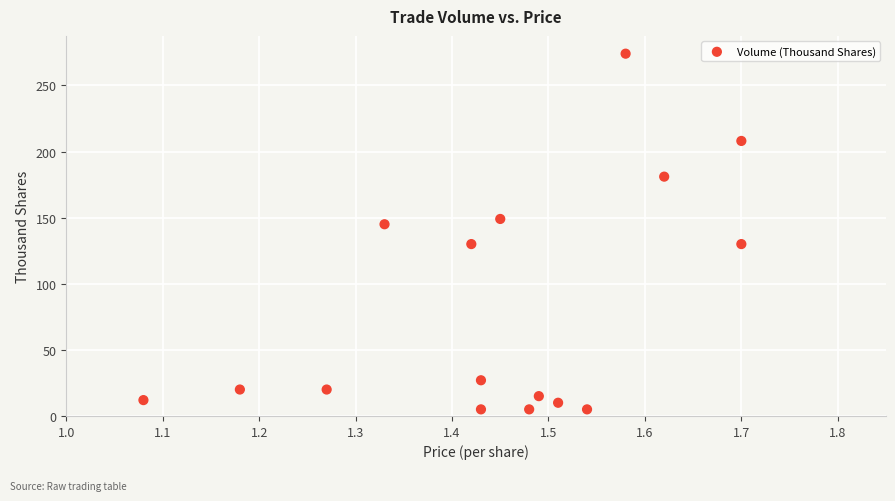

What Y value in the scatter plot is closest to 139?

145